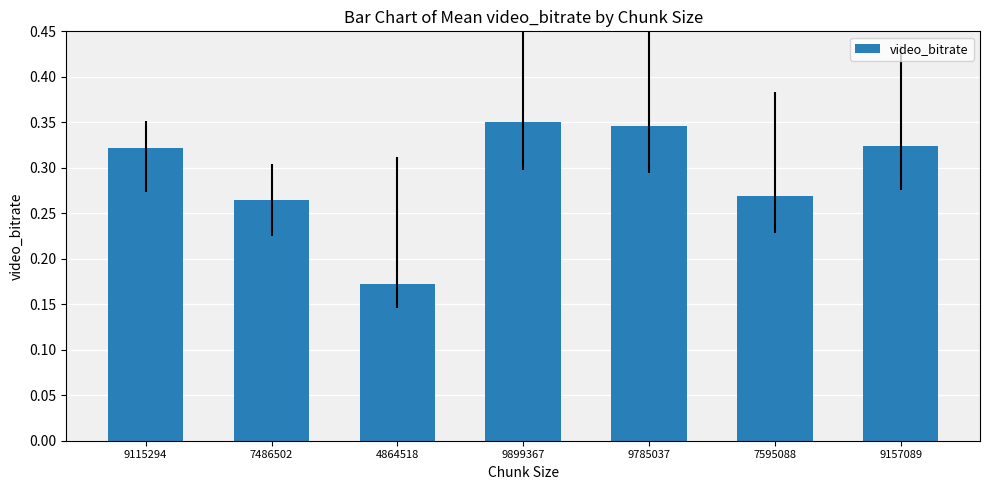

How many values are between 0 and 1?

7